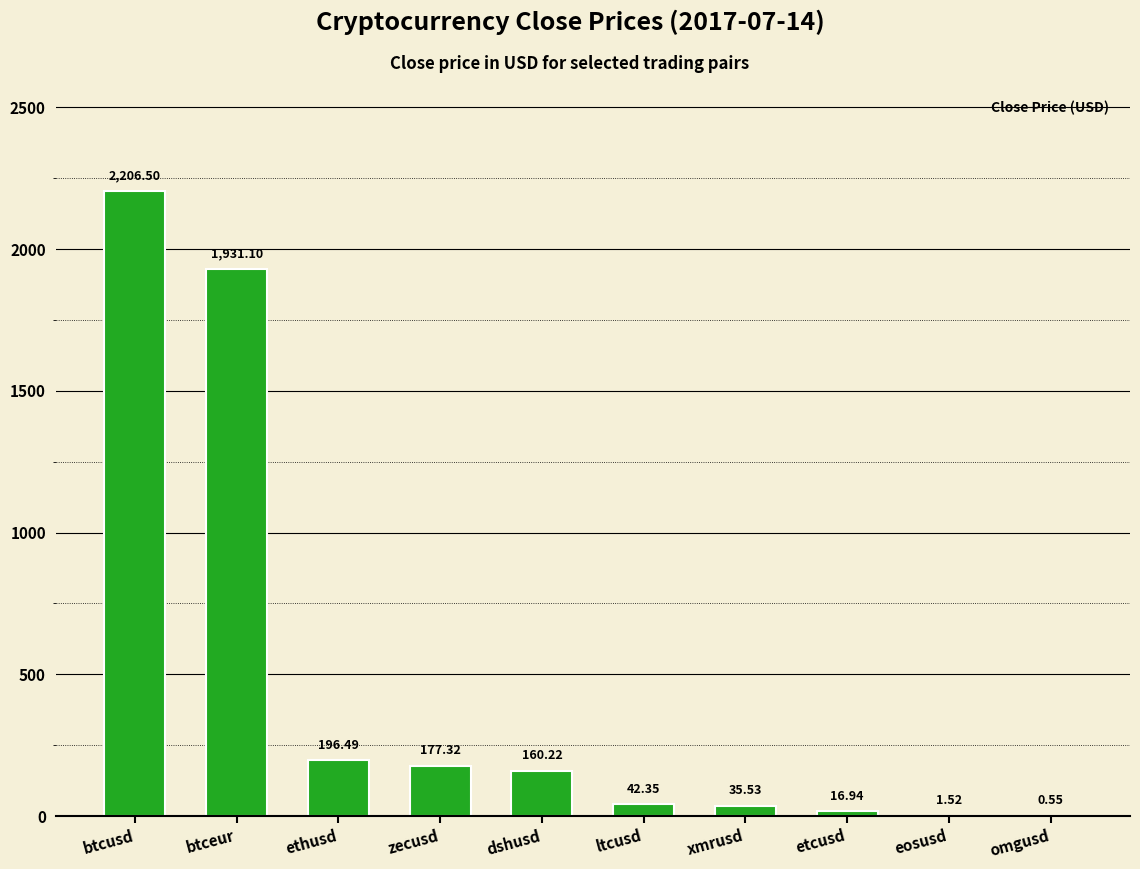

Which category has the highest value across all series?

btcusd